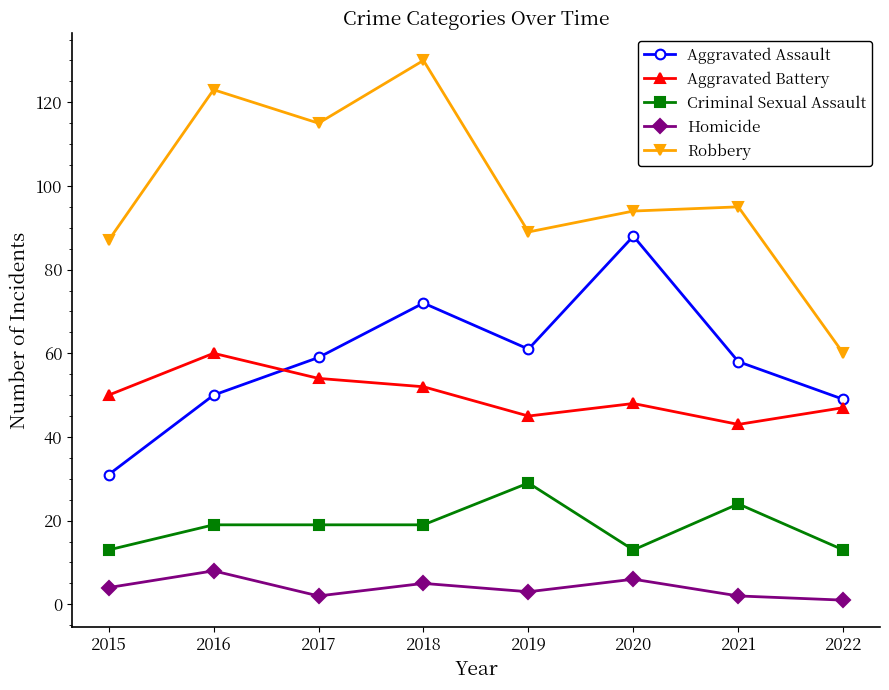

Which series has the largest total across all categories?

Robbery